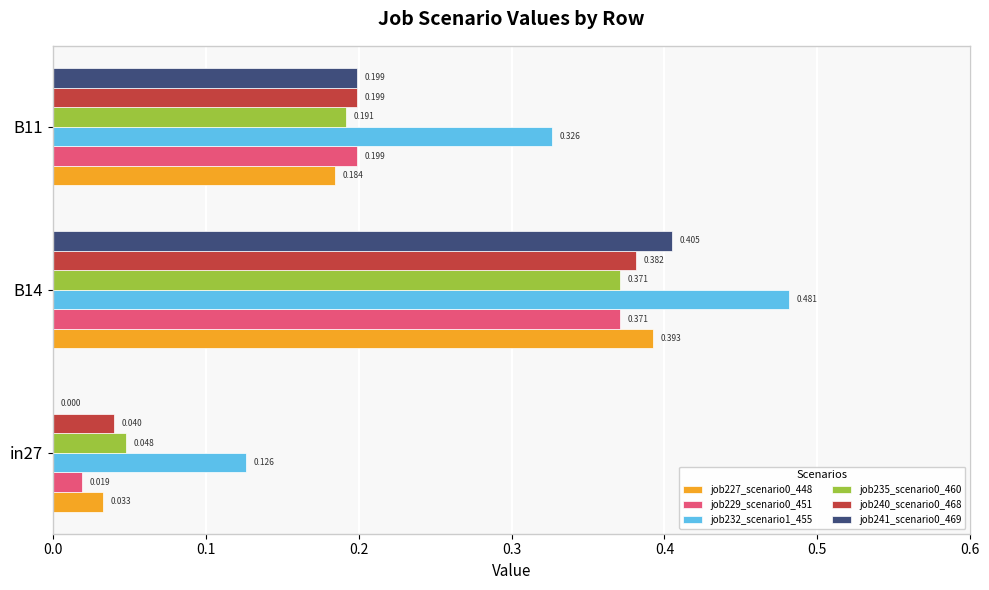

Is the value of job229_scenario0_451 at in27 greater than the value of job232_scenario1_455 at in27?

No